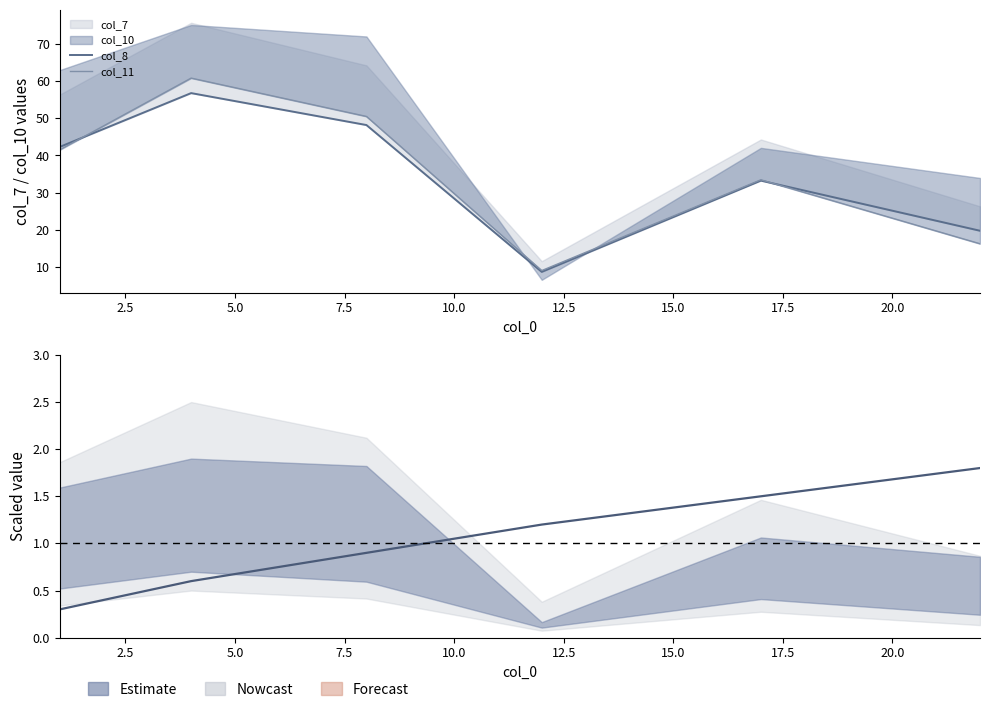

Count the number of data series in this chart.

3